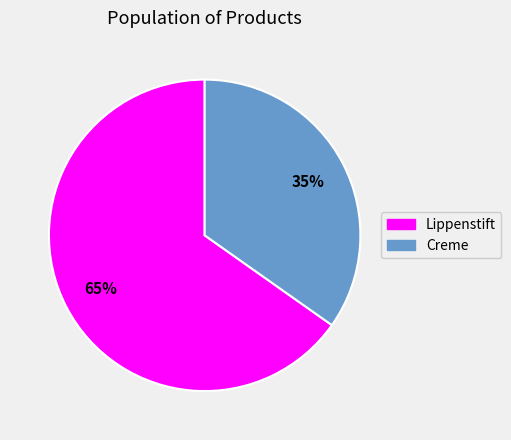

How many segments does this pie chart have?

2